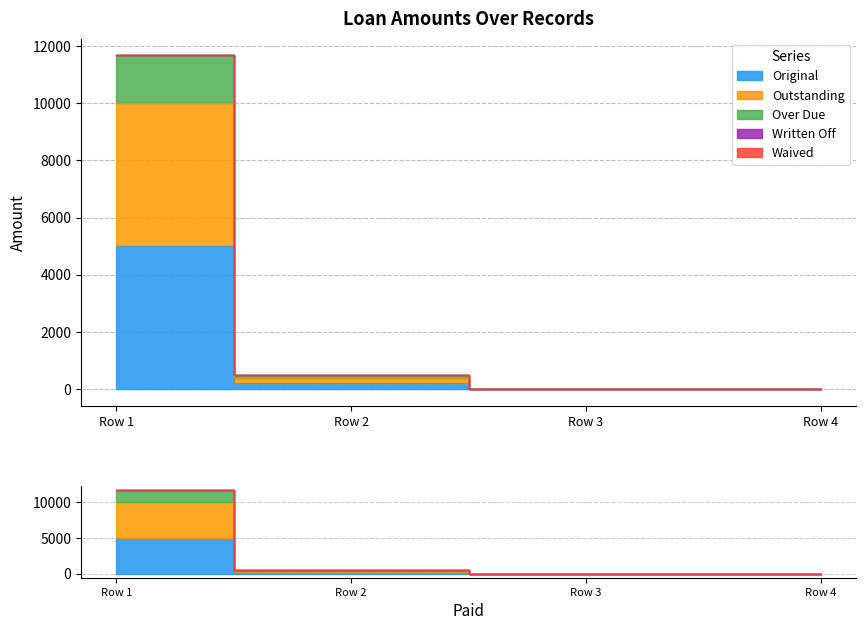

What is the average value of the Original series?

1299.1